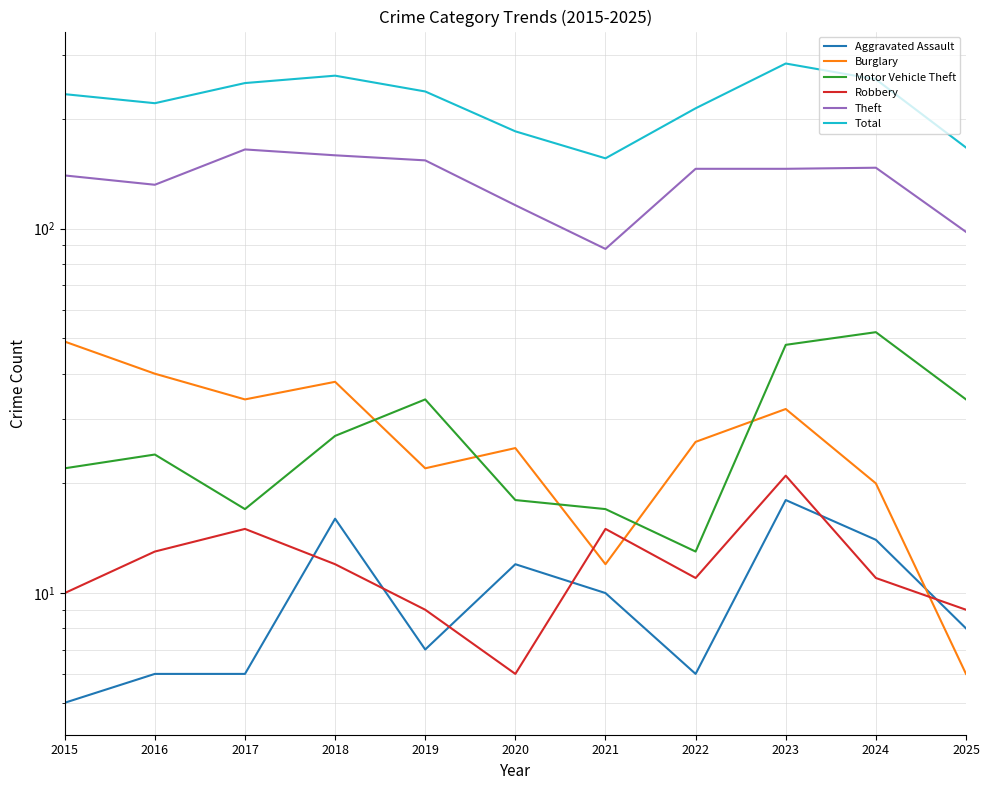

True or false: Theft and Motor Vehicle Theft cross at least once.

False